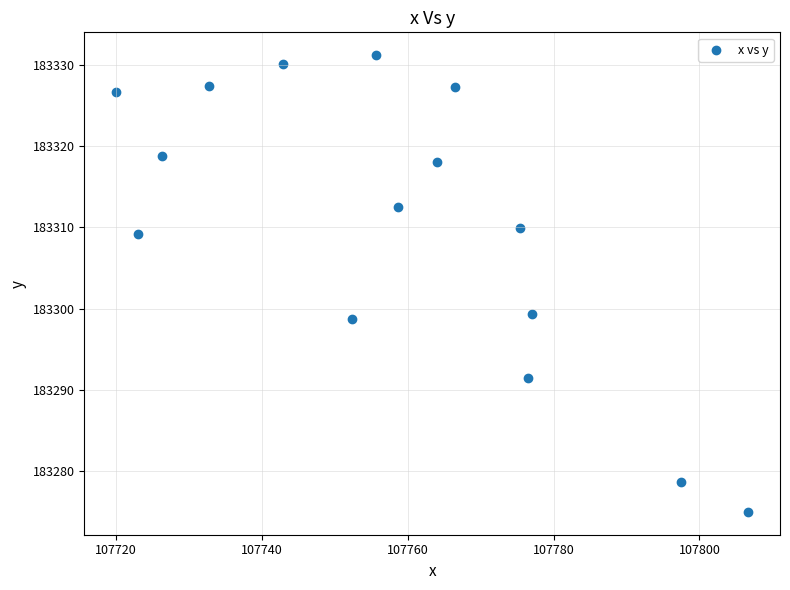

What is the range of X values (max minus min)?

86.7